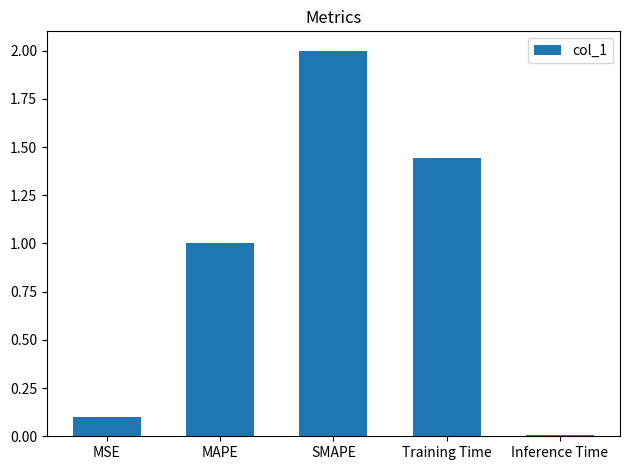

Read the value at MSE.

0.1